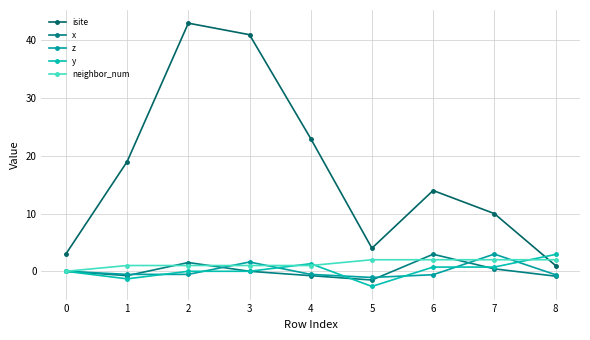

The value of x at 6 is 3.0. True or false?

True